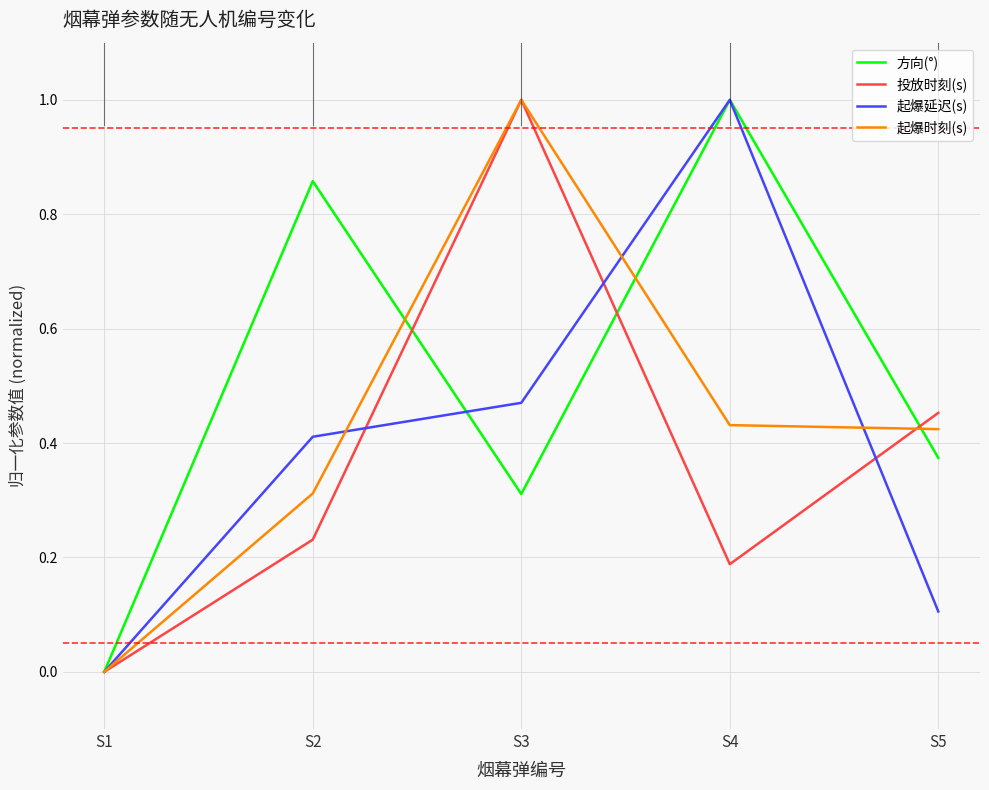

What is the spread (max minus min) of values at S5?

0.3